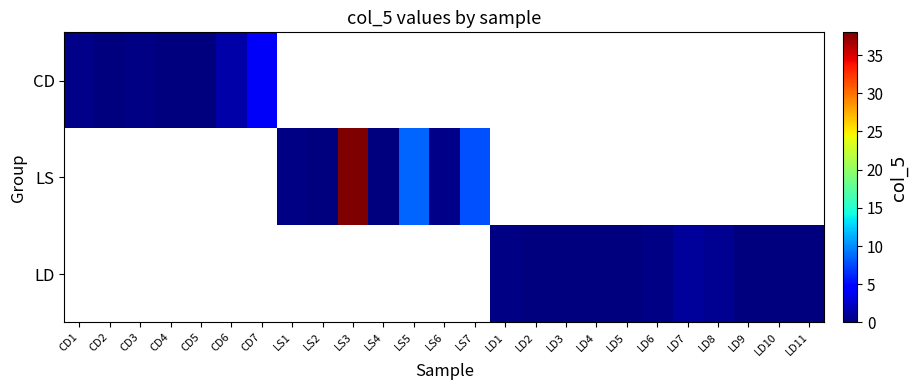

Count the number of categories in the chart.

25